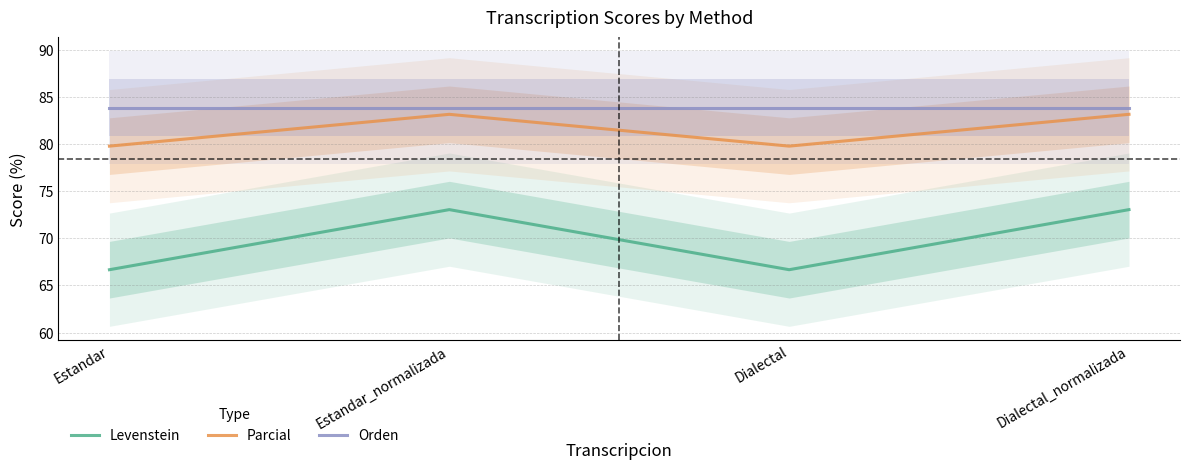

At Dialectal_normalizada, list the series in order from largest to smallest.

Orden, Parcial, Levenstein